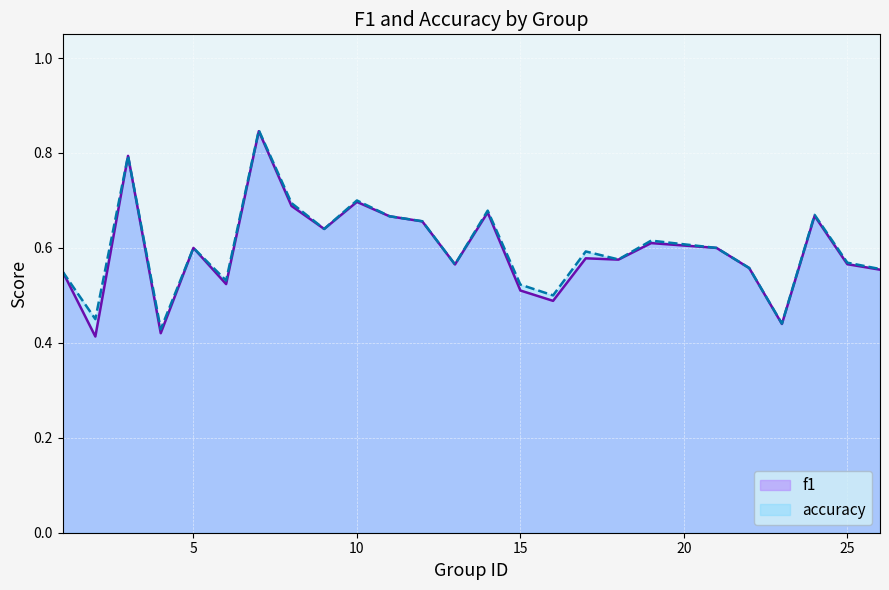

Which series has the largest total across all categories?

accuracy